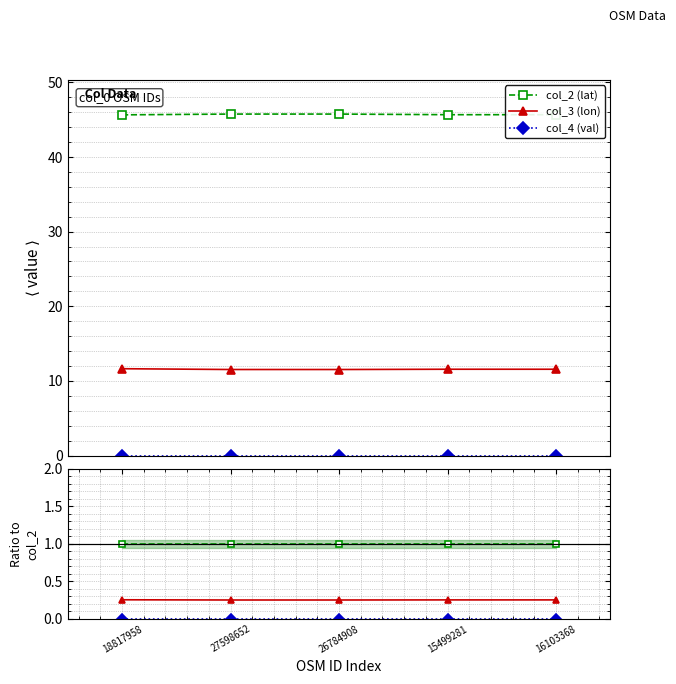

Rank the categories by col_4 (val) value from lowest to highest.

27598652, 26784908, 15499281, 16103368, 18817958